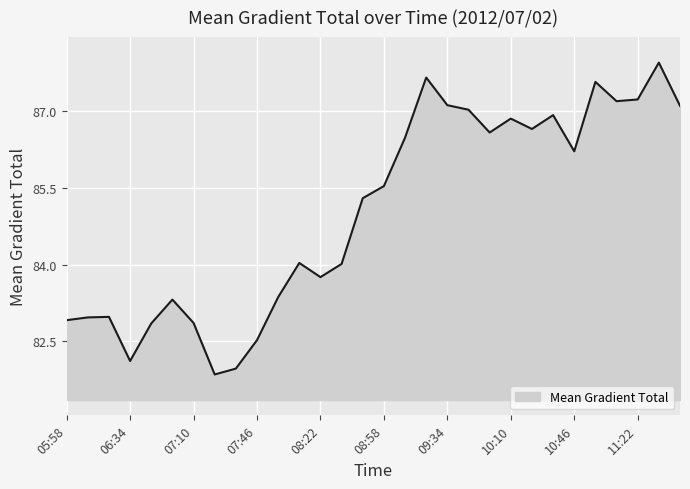

What is the difference between the maximum and minimum values?

6.1